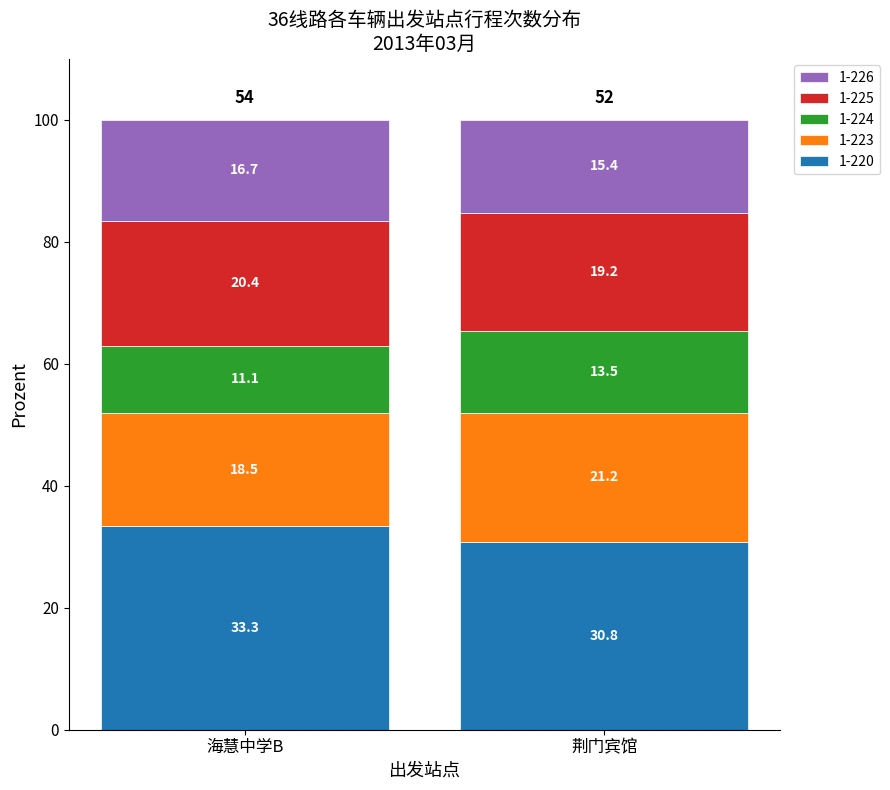

True or false: 1-220 has a value of 14.4 at 荆门宾馆.

False